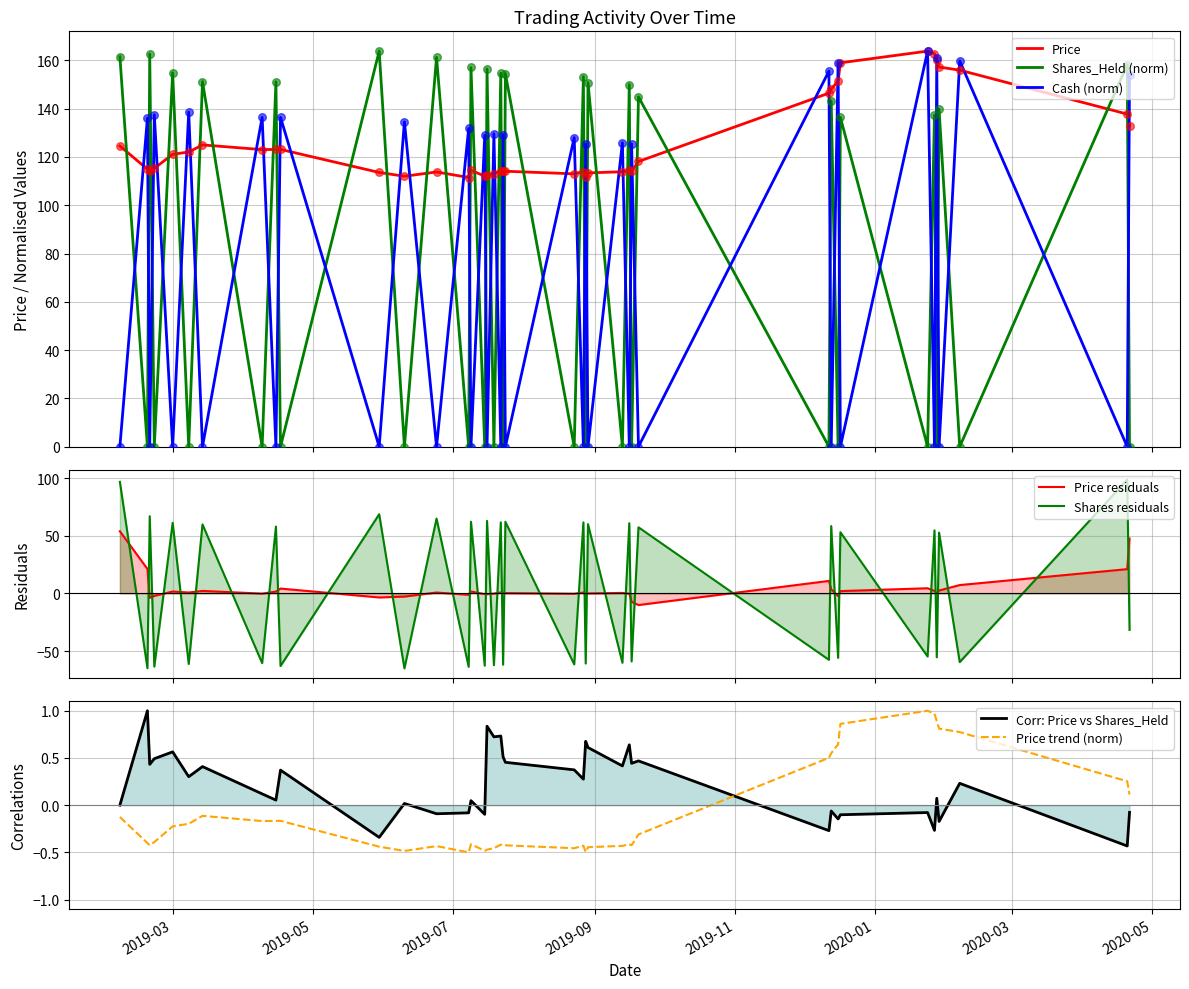

How many intersections are there between Cash (norm) and Shares_Held (norm)?

39